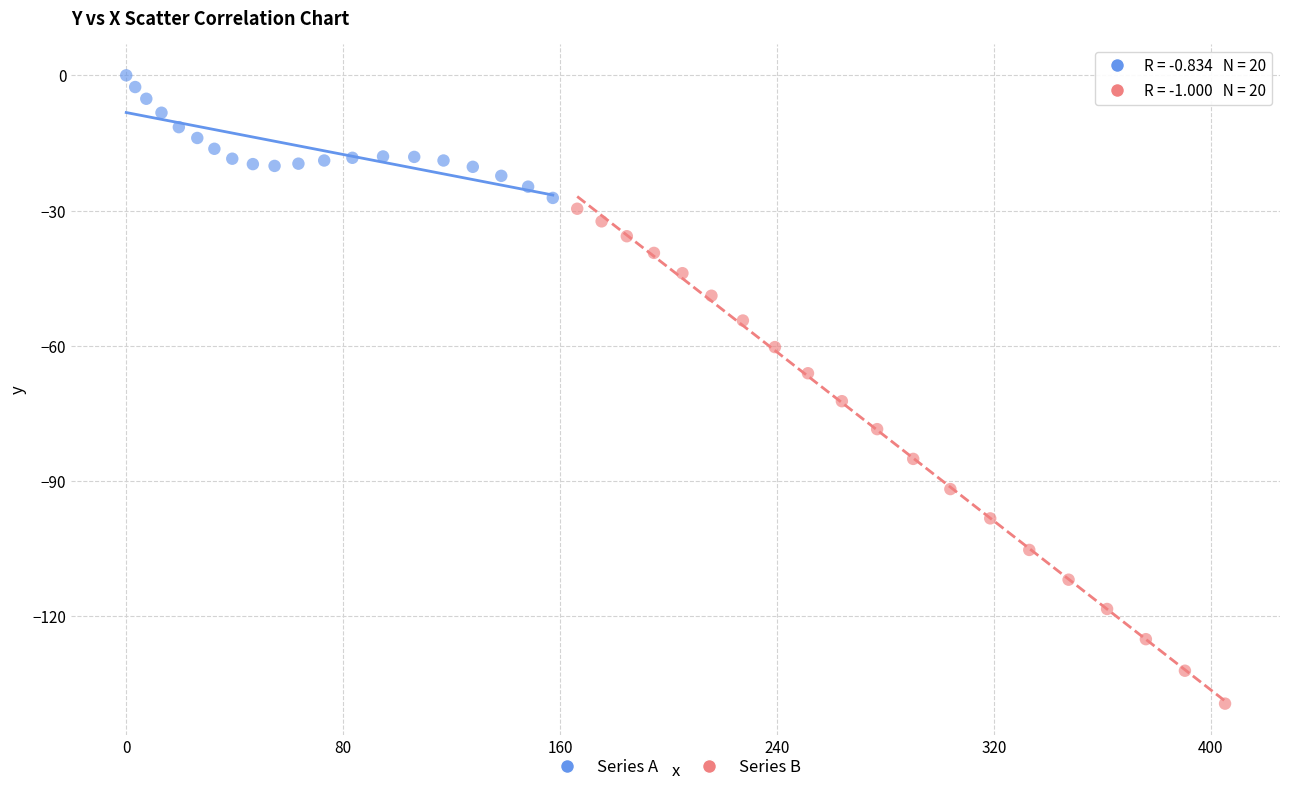

Which series has the largest Y range (max minus min)?

Series B